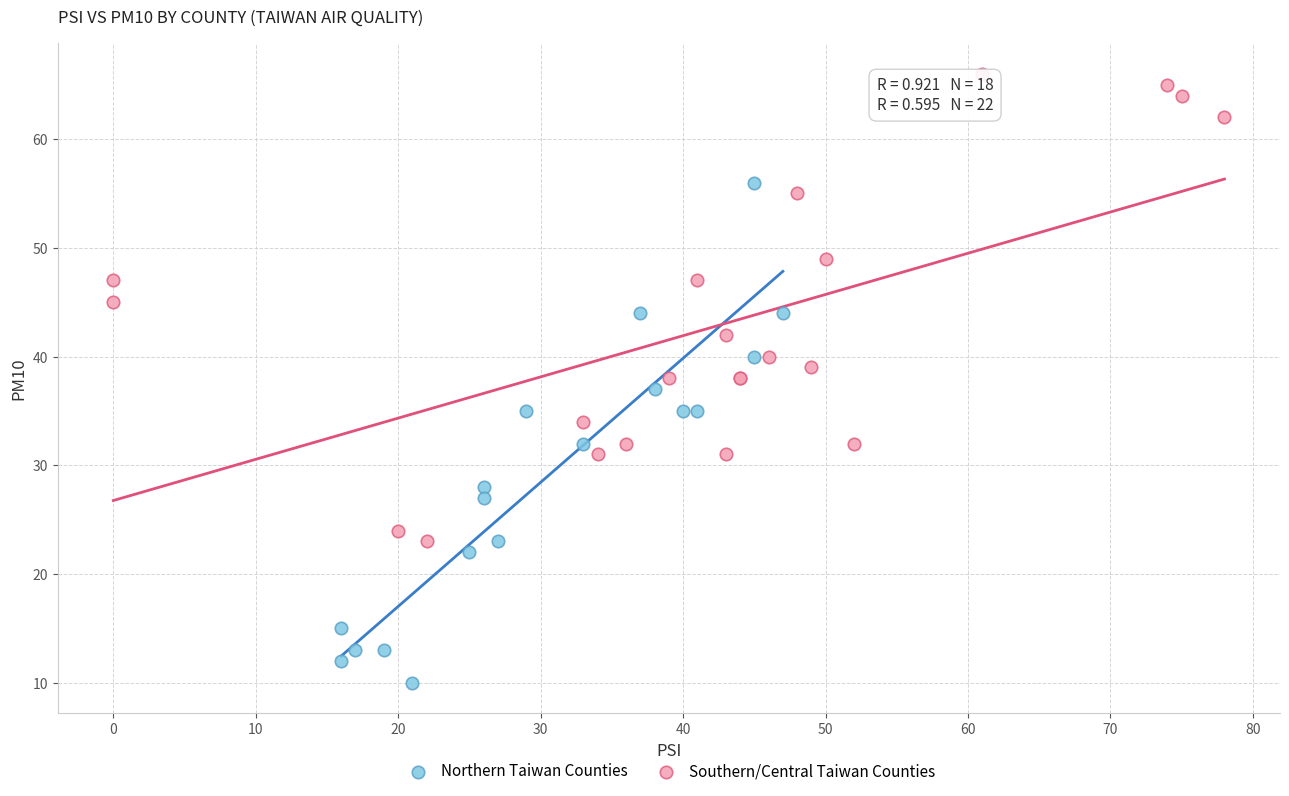

Which series contains the lowest Y value?

Northern Taiwan Counties